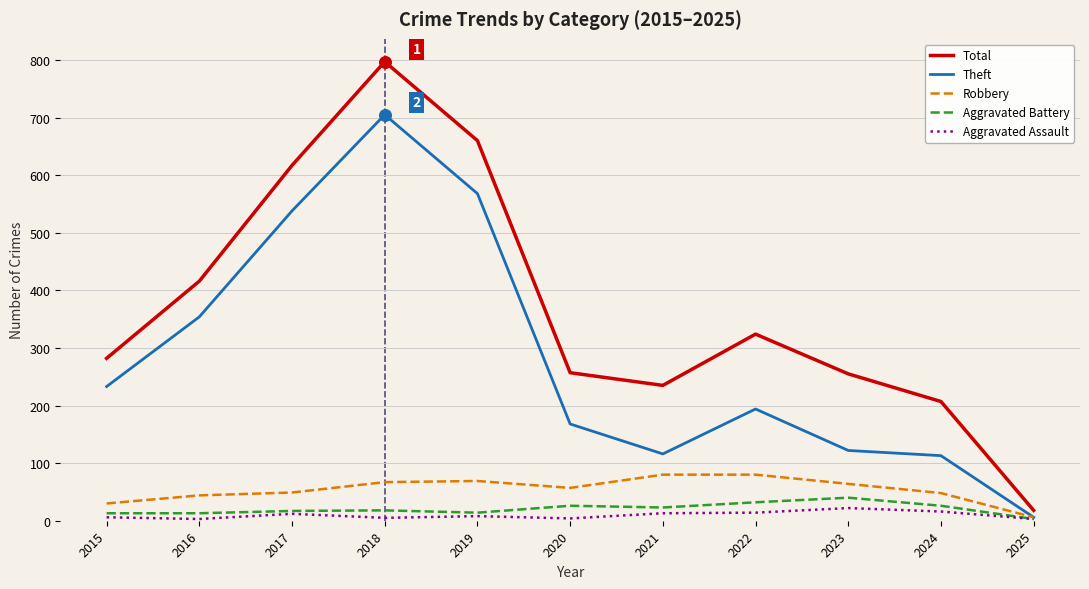

Is the value of Theft at 2019 greater than the value of Robbery at 2015?

Yes